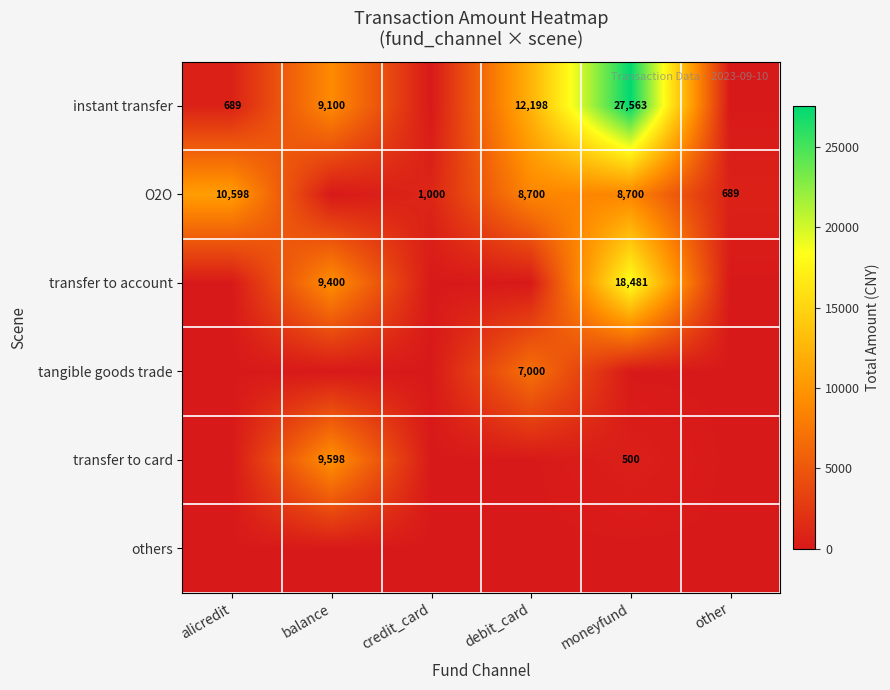

Is it true that transfer to account equals 18481 at moneyfund?

True